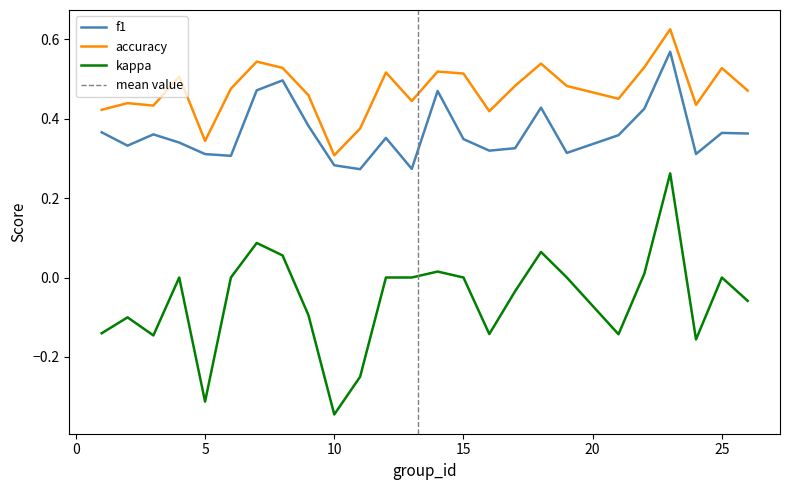

True or false: f1 has a value of 0.5 at 8.

True